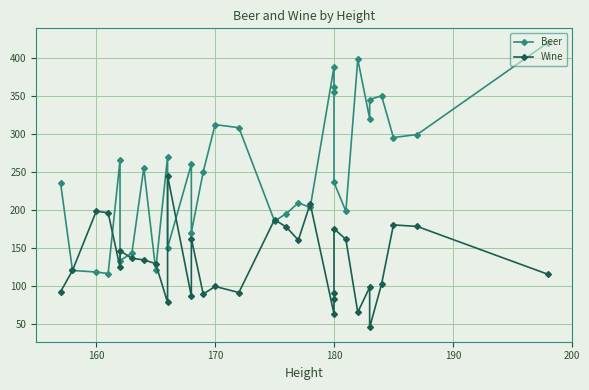

The Beer series shows 149 at 180. True or false?

False